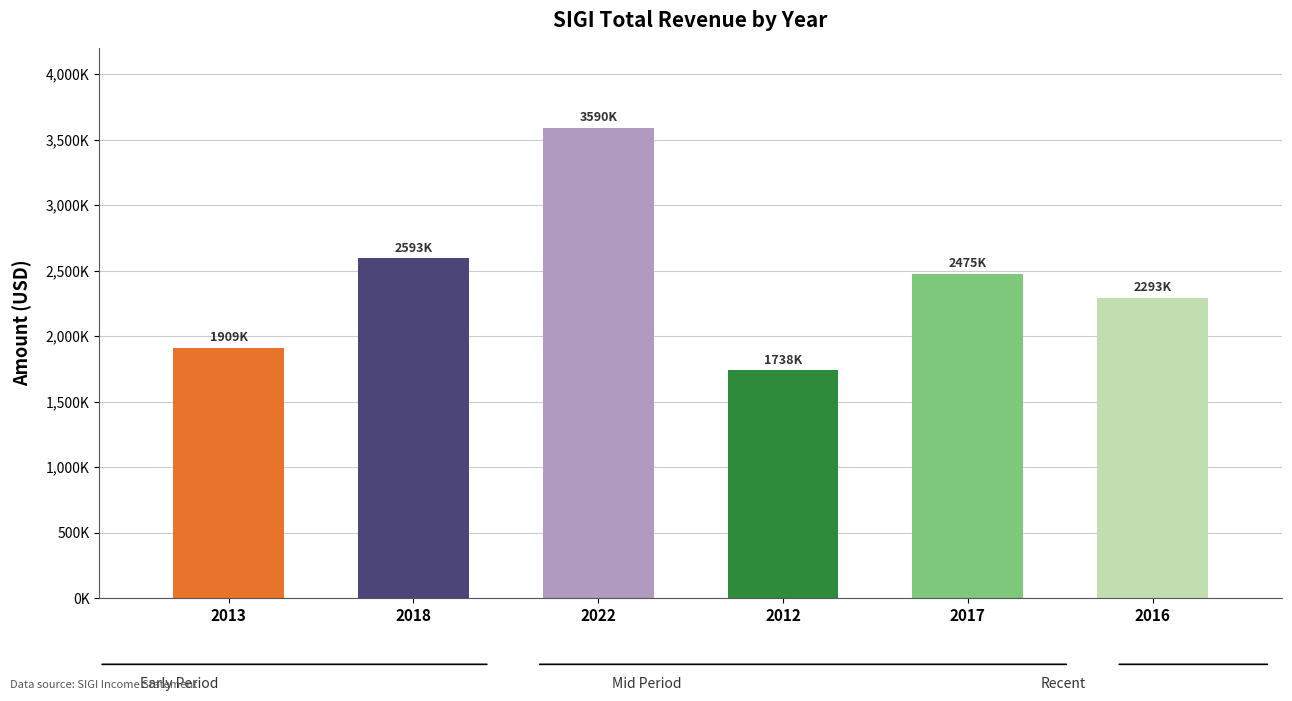

What is the label of the 3rd bar from the right?

2012